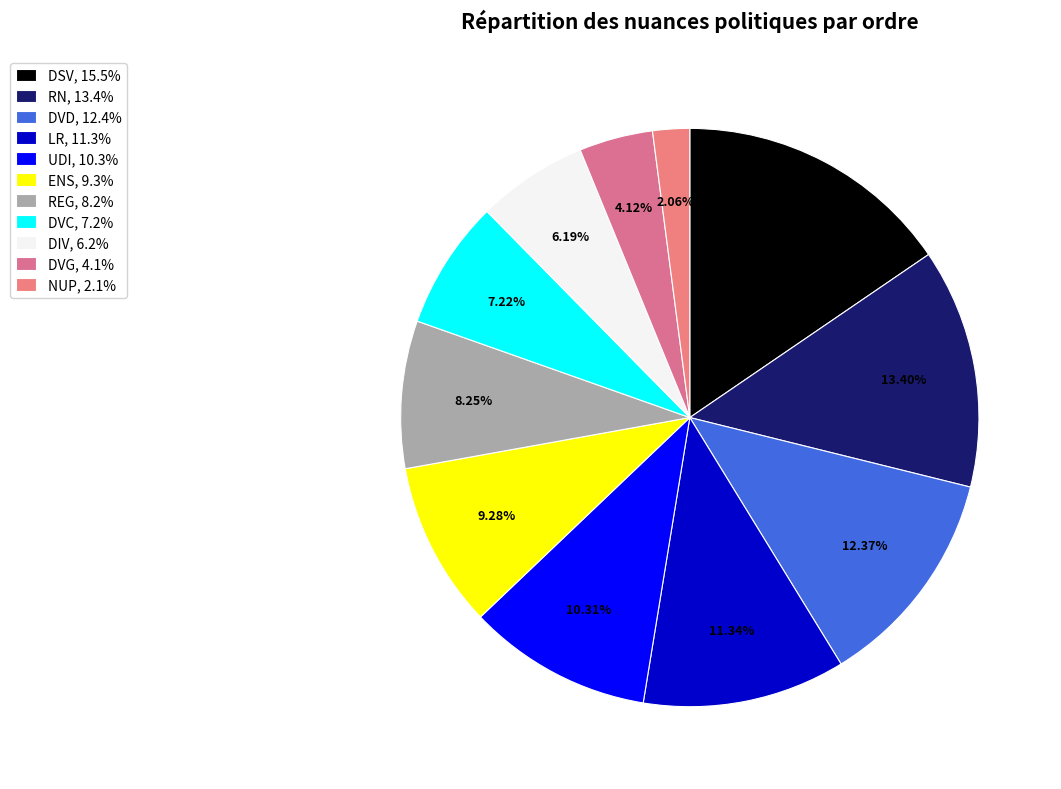

Is there any slice that represents more than half of the pie?

No